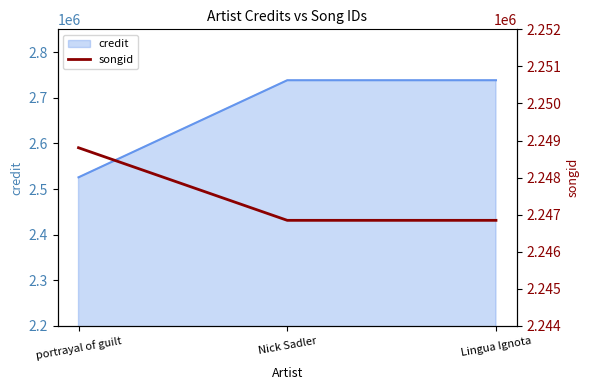

True or false: the data shows 2246848 at Lingua Ignota.

True